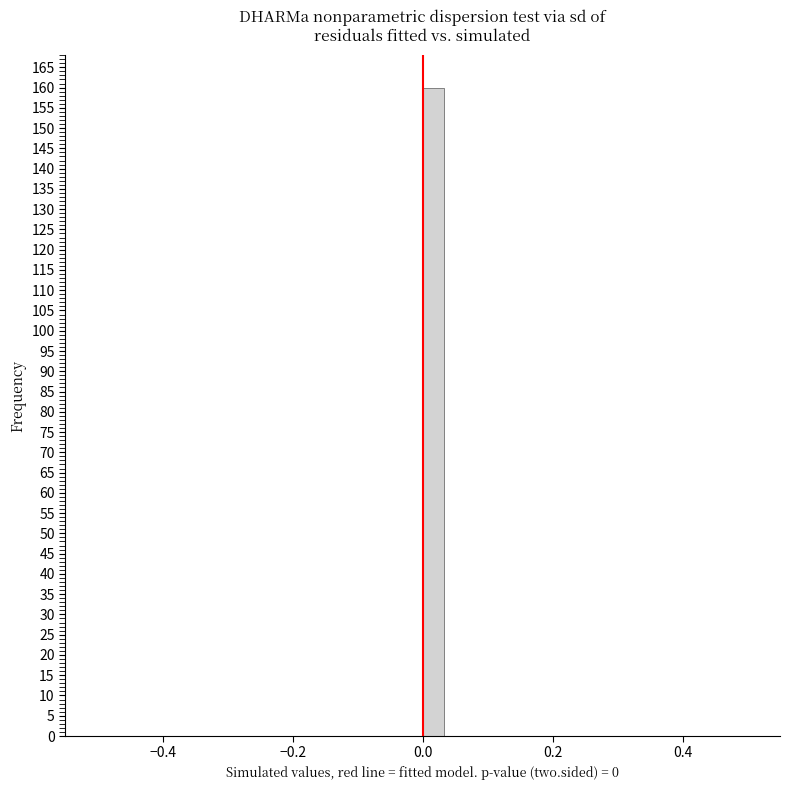

Read against the x-axis, roughly where is the centre of the tallest bar?

0.02